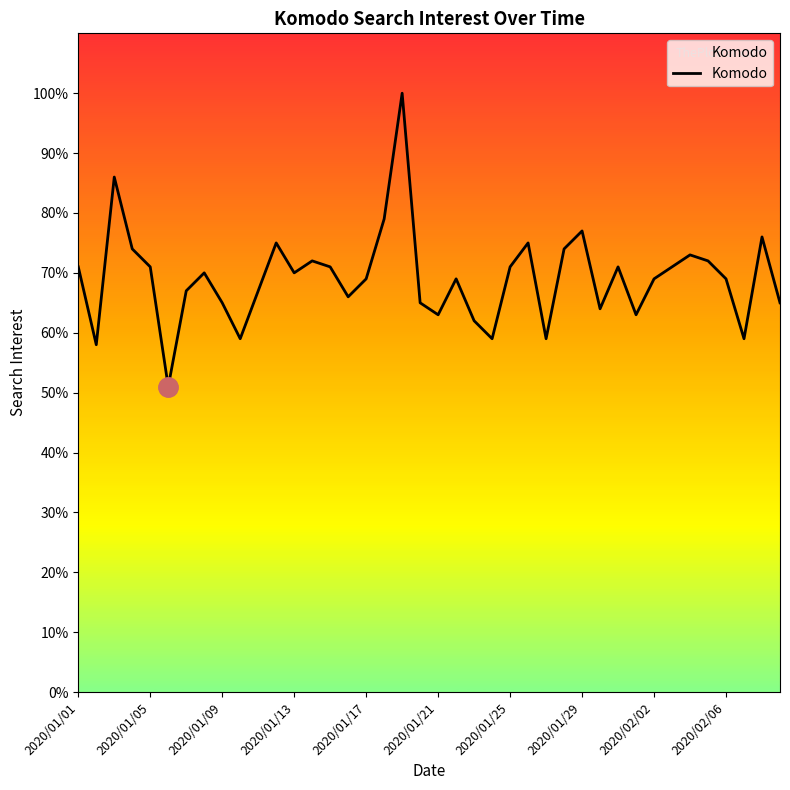

Does the chart have visible grid lines?

No